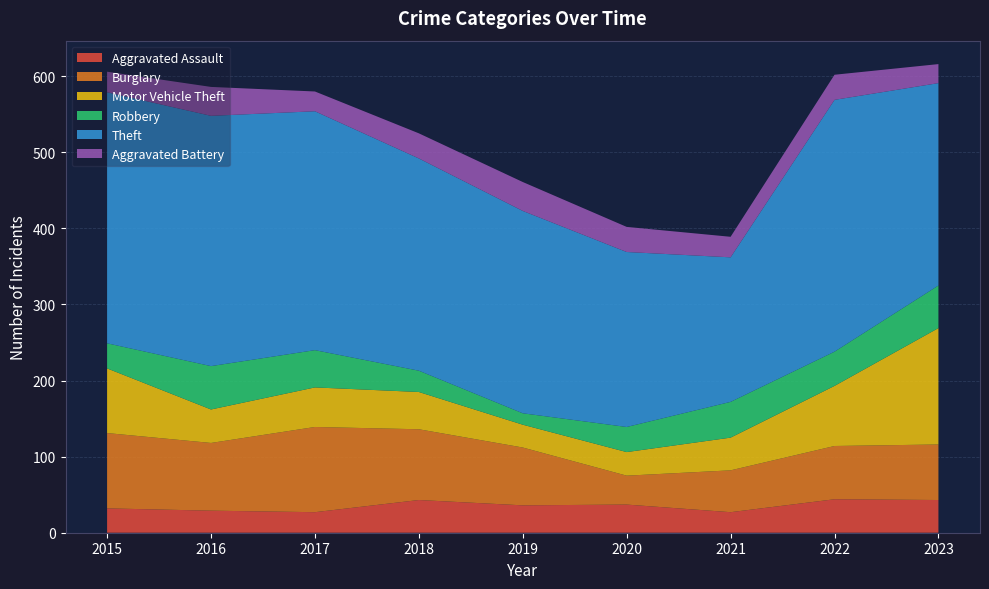

Reading left to right, list all the values displayed in this chart.

Aggravated Assault: 32	29	27	43	36	37	27	44	43
Burglary: 99	89	112	93	76	38	55	70	73
Motor Vehicle Theft: 85	44	52	49	30	31	43	79	153
Robbery: 33	57	49	28	15	33	47	45	56
Theft: 330	329	314	279	266	230	190	331	266
Aggravated Battery: 27	38	26	33	38	33	27	33	25